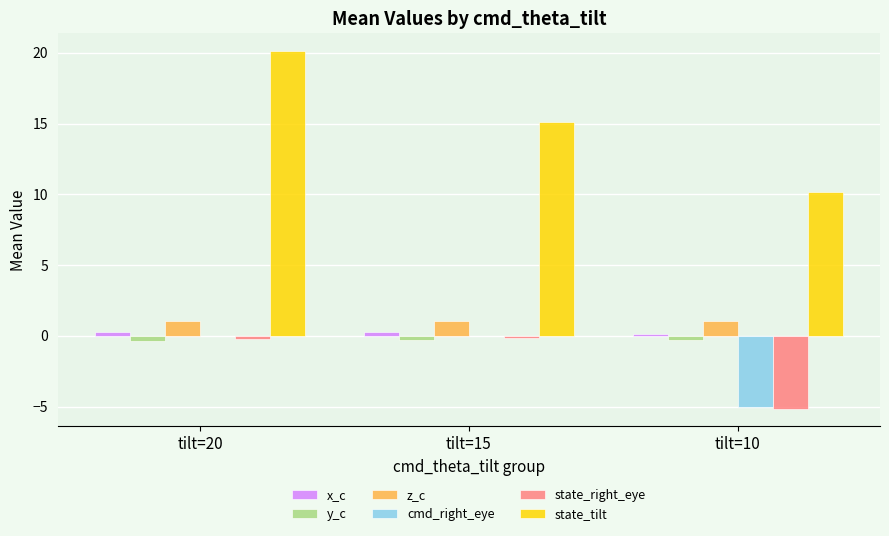

What is the maximum value shown in the chart?

20.1